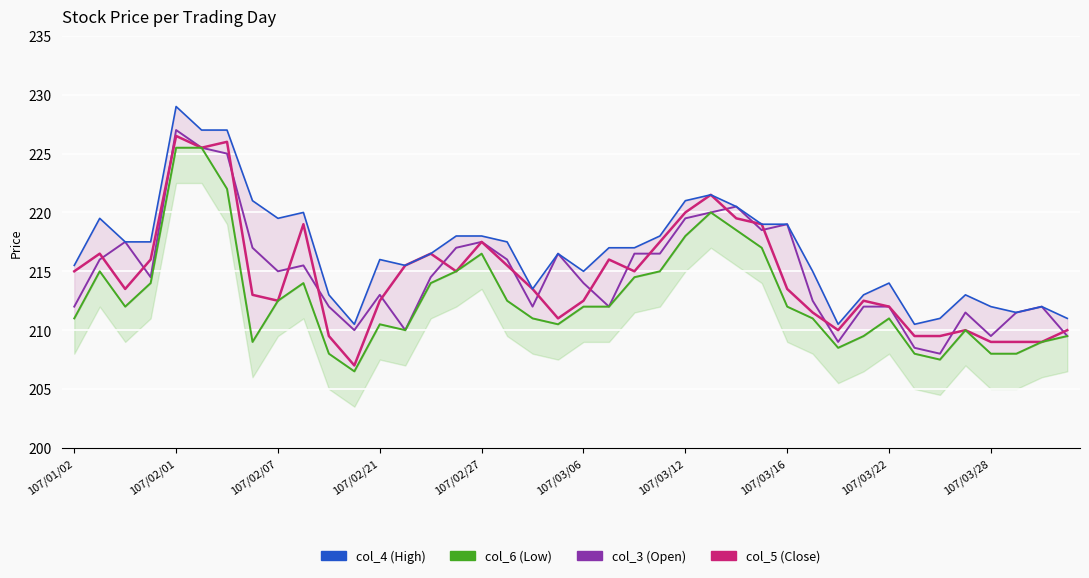

True or false: col_4 (High) and col_5 (Close) intersect in this chart.

False